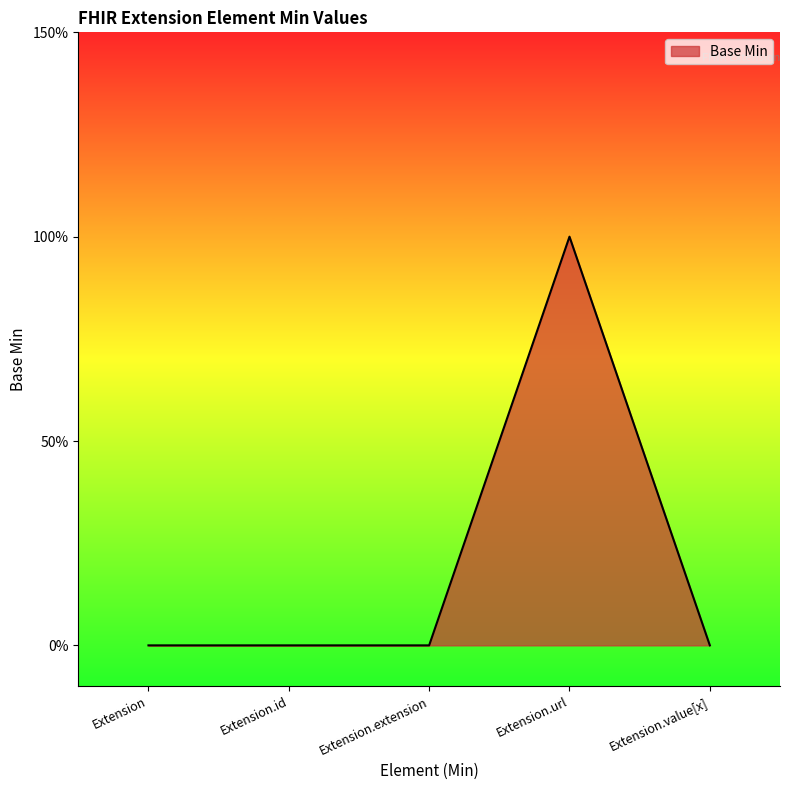

List the labels in order of value, smallest first.

Extension, Extension.id, Extension.extension, Extension.value[x], Extension.url